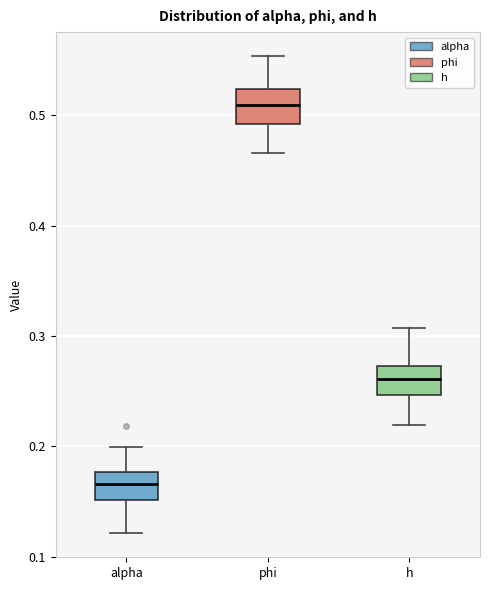

Reading left to right, transcribe this box plot: for each box, give where its median line is, the range the box spans, and where its two whiskers end, as read against the y-axis. The values are not printed on the chart, so give them approximately, as read against the axis.

alpha: median 0.17, box 0.15 to 0.18, whiskers 0.12 to 0.20
phi: median 0.51, box 0.49 to 0.52, whiskers 0.47 to 0.55
h: median 0.26, box 0.25 to 0.27, whiskers 0.22 to 0.31